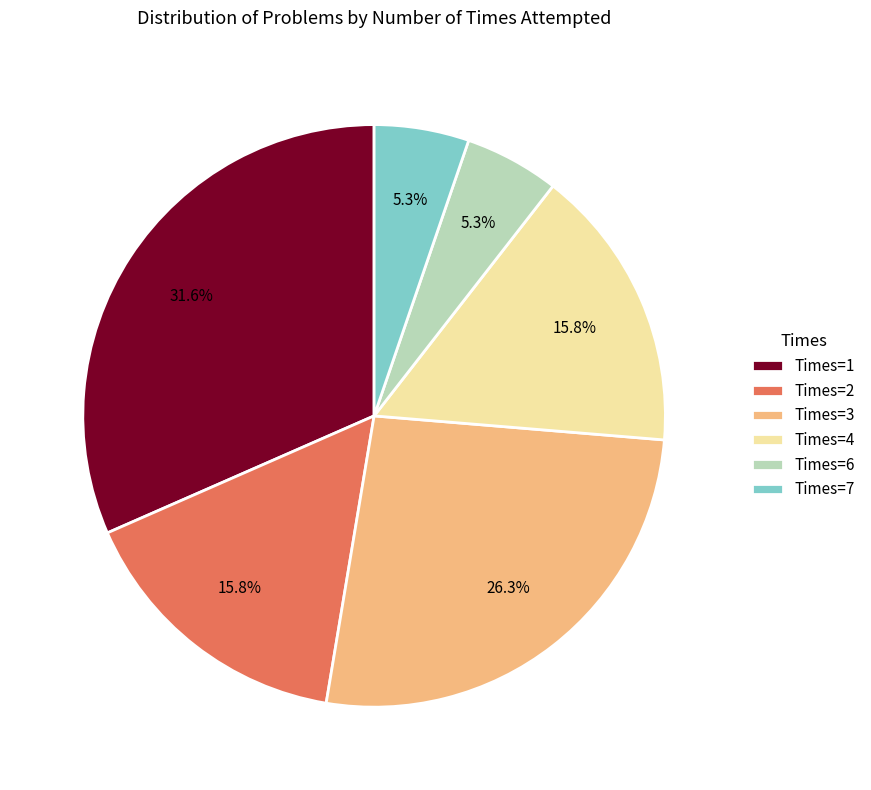

Between Times=2 and Times=6, which is larger?

Times=2